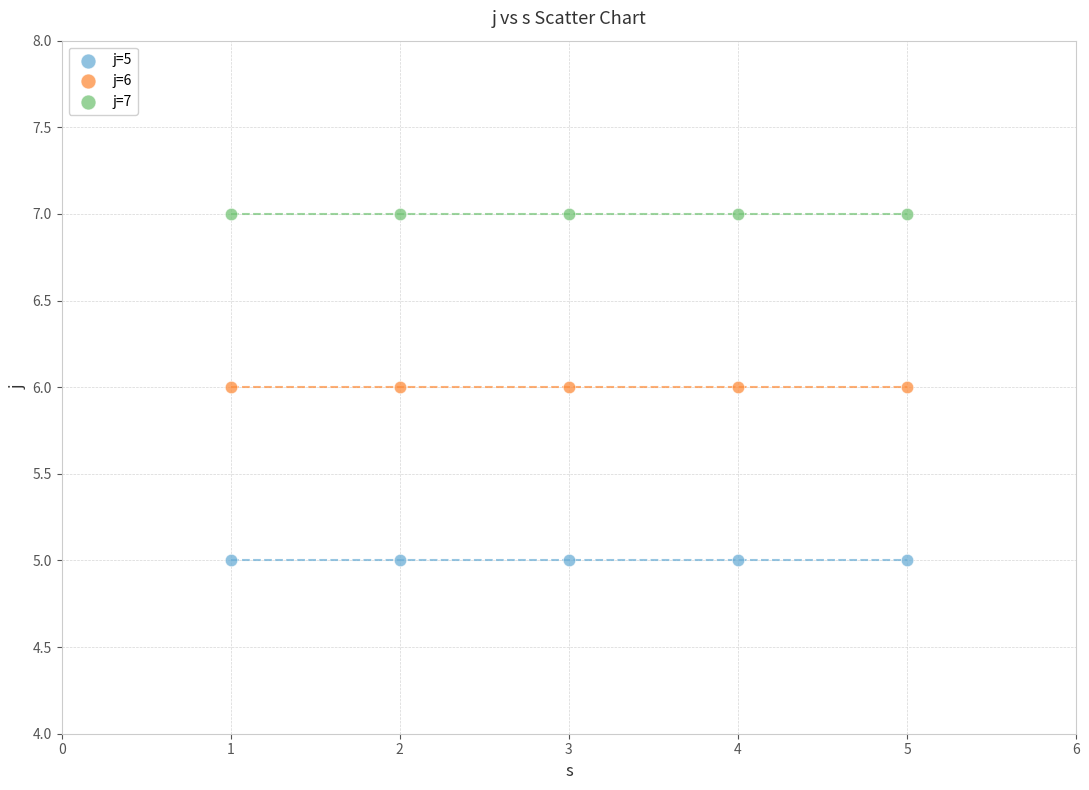

Which series reaches the maximum Y coordinate?

j=7